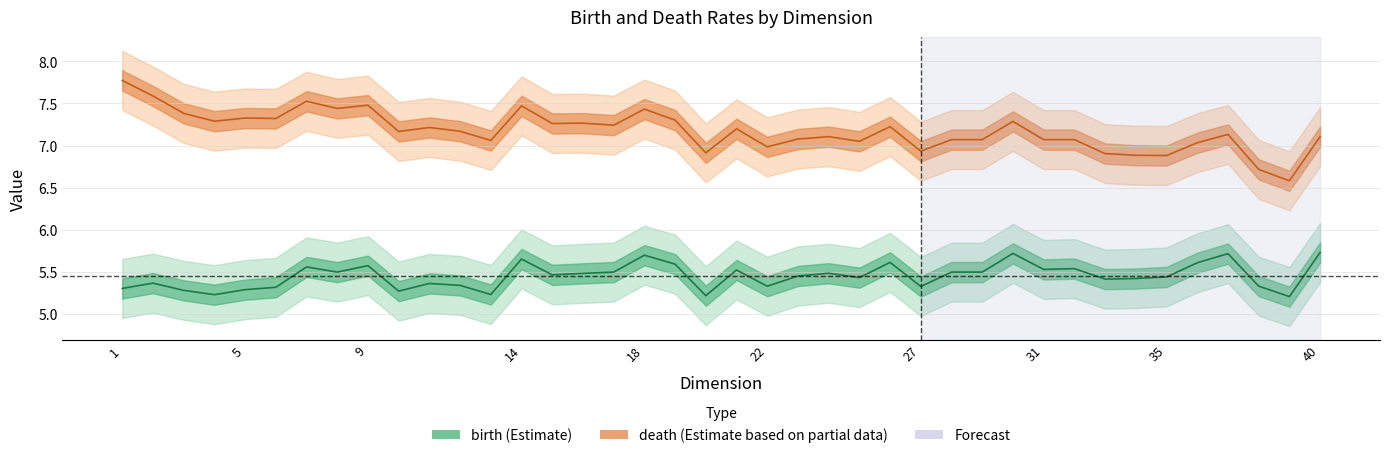

How many lines are shown in the chart?

2